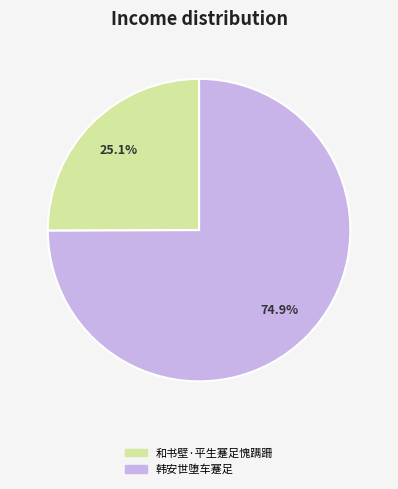

To the nearest percent, what percentage of the pie is 和书壁·平生蹇足愧蹒跚?

25%